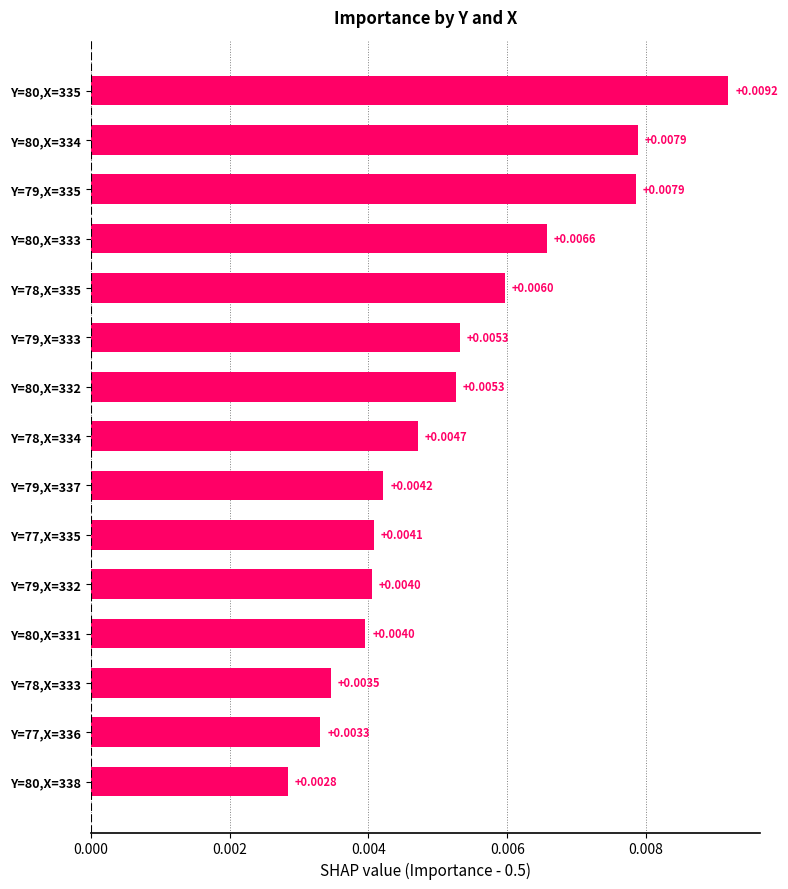

Count the number of data series in this chart.

1